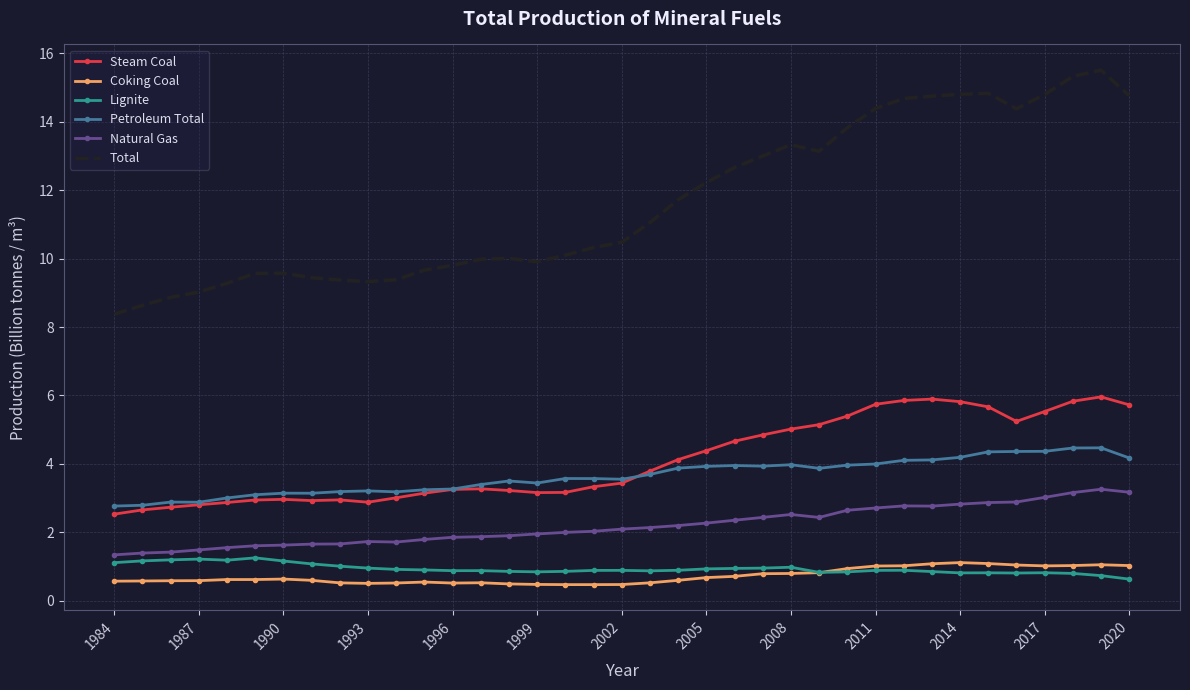

True or false: Total and Steam Coal intersect in this chart.

False